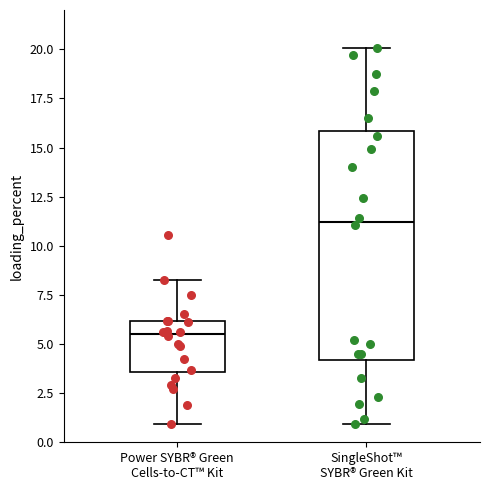

Reading left to right, read every box against the y-axis: the position of its median line, the range the box covers, and the ends of its whiskers. The values are not printed on the chart, so give them approximately, as read against the axis.

Power SYBR® Green Cells-to-CT™ Kit: median 5.5, box 3.5 to 6.0, whiskers 1.0 to 8.5
SingleShot™ SYBR® Green Kit: median 11.0, box 4.0 to 16.0, whiskers 1.0 to 20.0